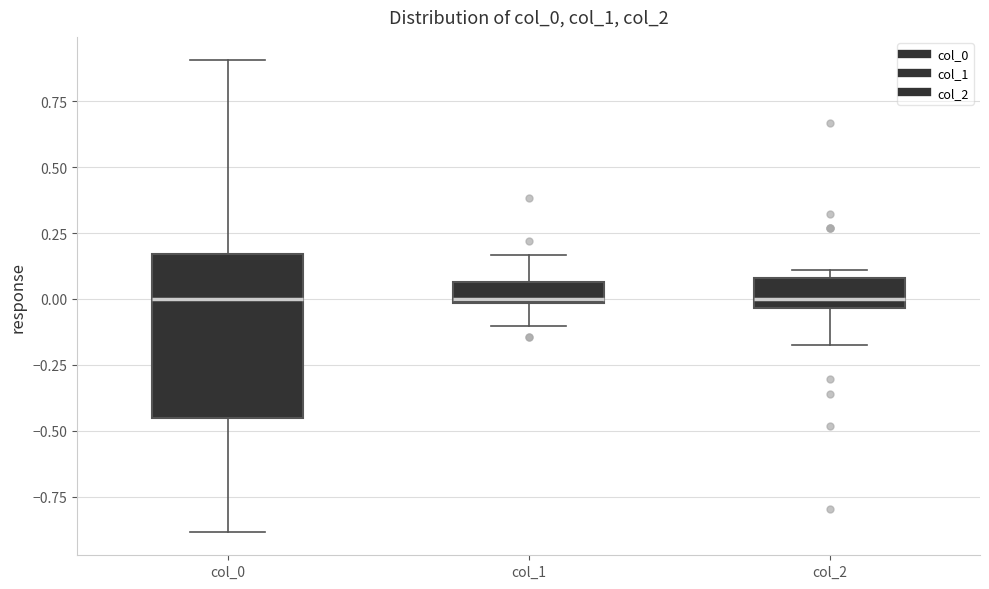

Where is the upper edge of the box for col_1 on the y-axis? The values are not printed on the chart, so give them approximately, as read against the axis.

0.05